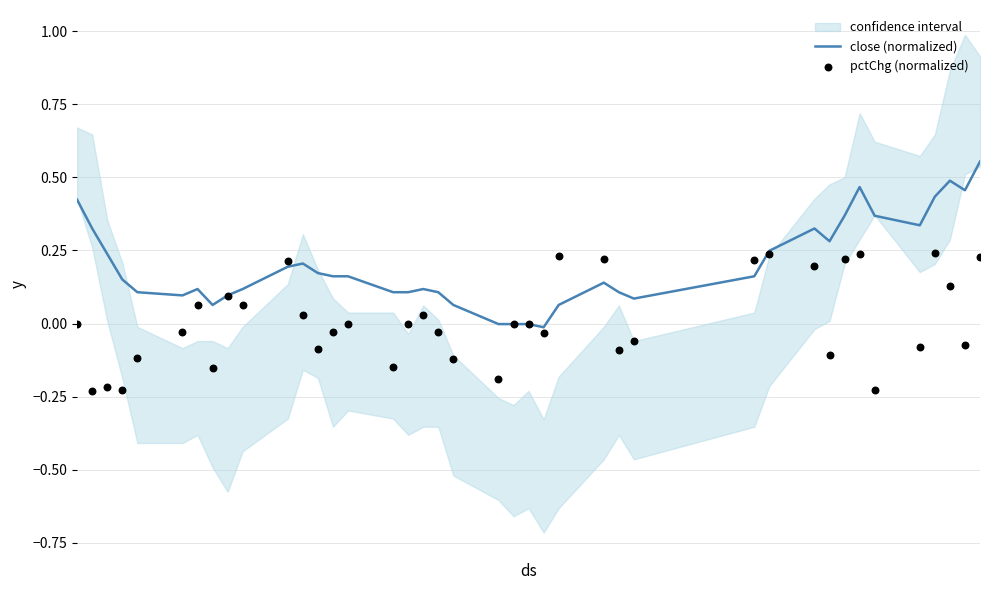

Is the value of close (normalized) at 1 greater than the value of pctChg (normalized) at 25?

Yes